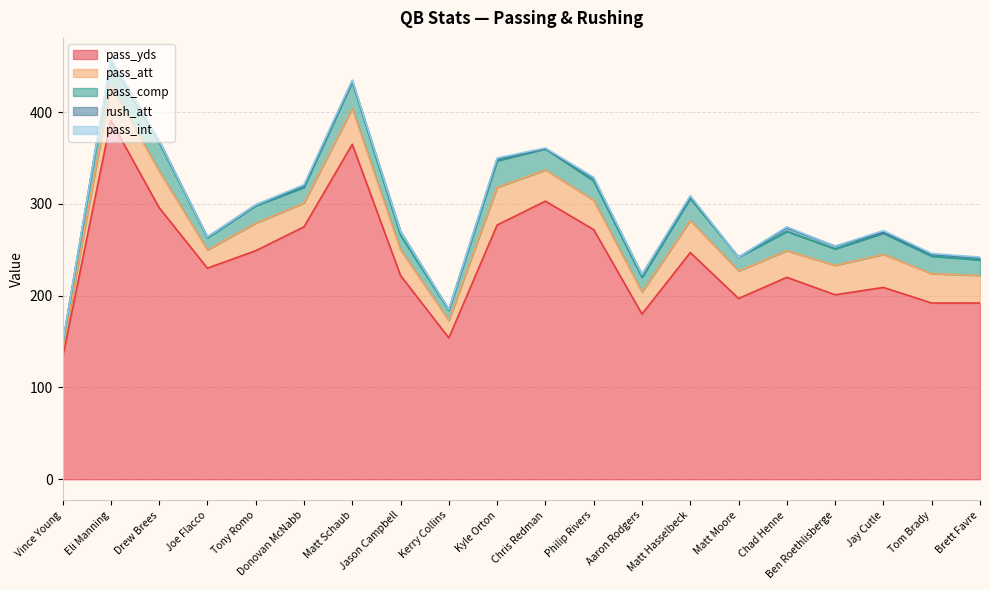

What is the sum of all pass_att values?

603